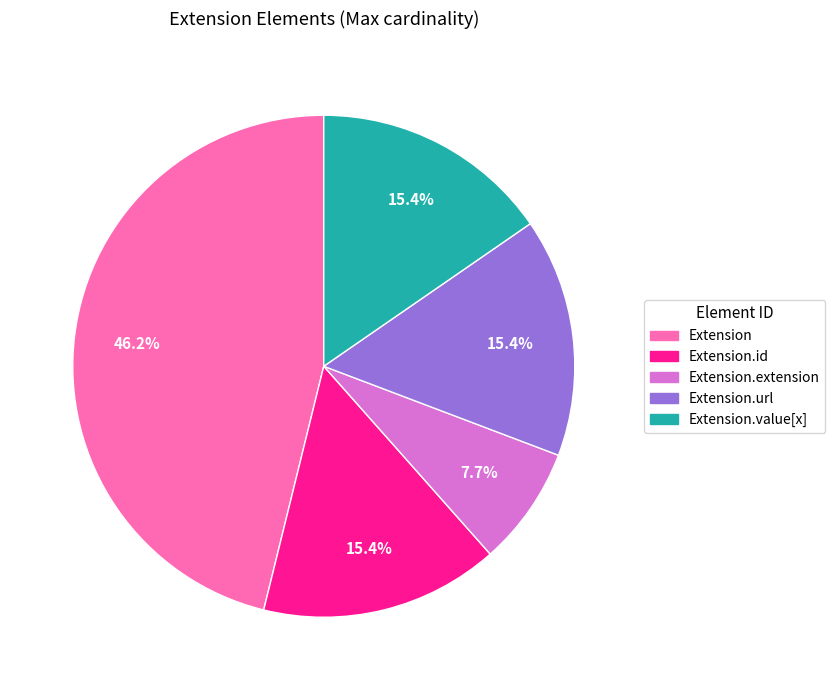

Does any single category account for the majority?

No